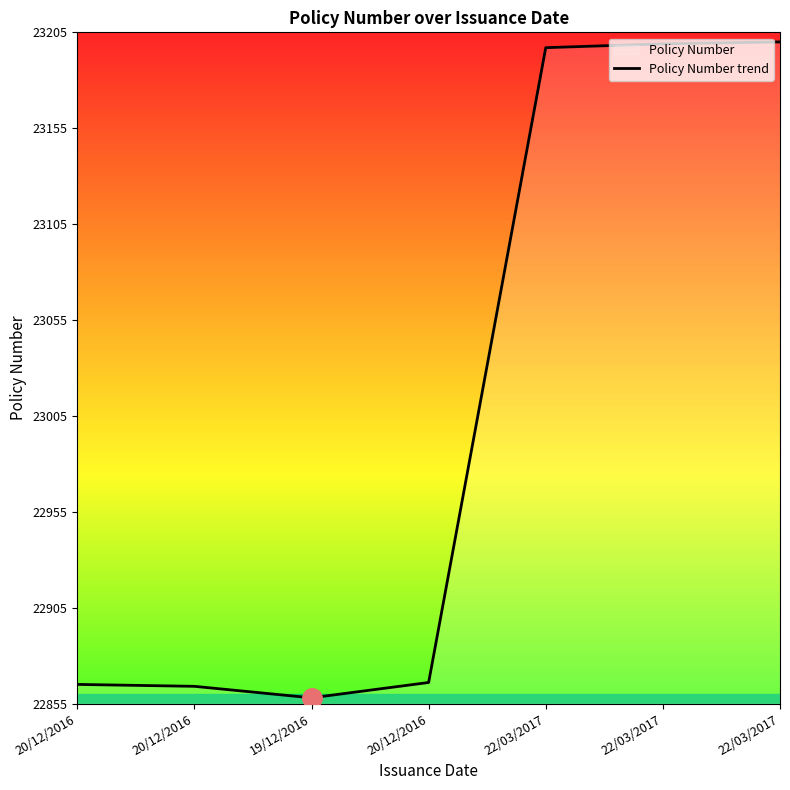

What value does the data have at 20/12/2016, to the nearest 10?

22860